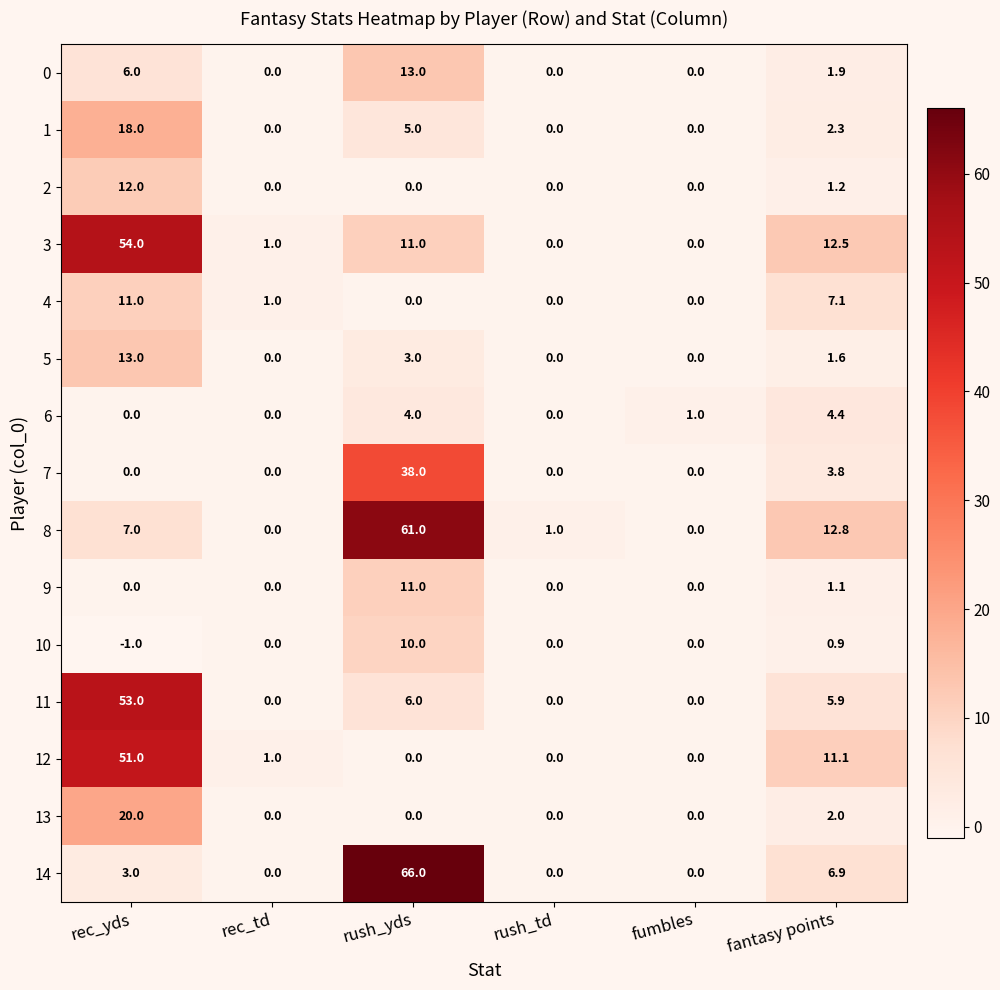

At which category is the sum across all series the highest?

rec_yds